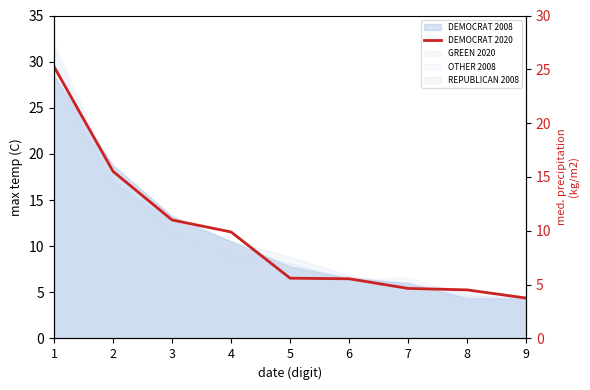

What is the approximate value at 2?

18.1